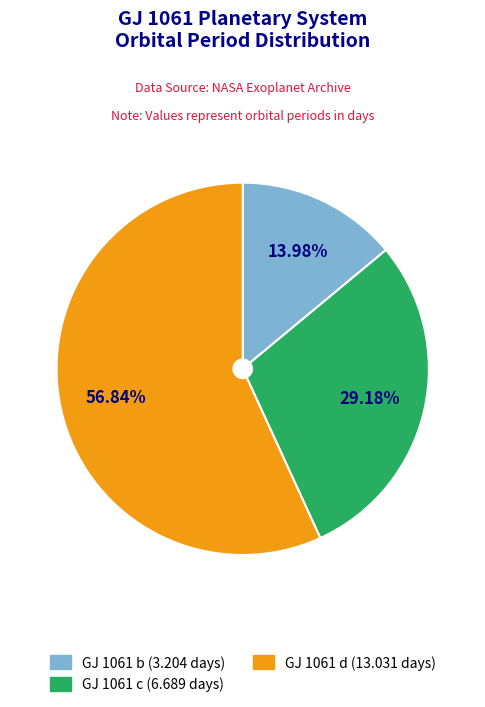

To the nearest percent, what percentage of the pie is GJ 1061 b?

14%